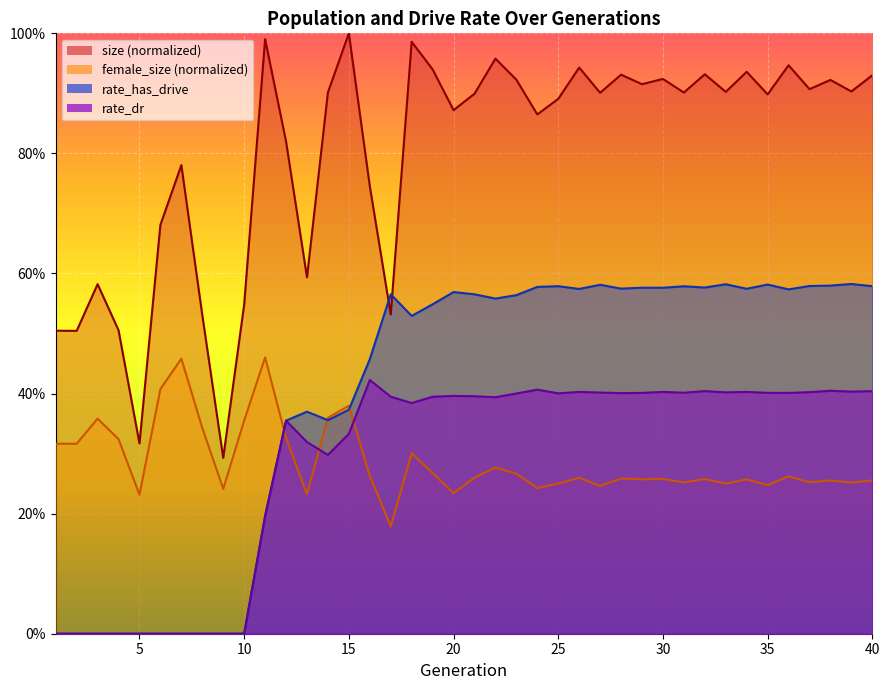

What value does the size series have at 24?

0.9